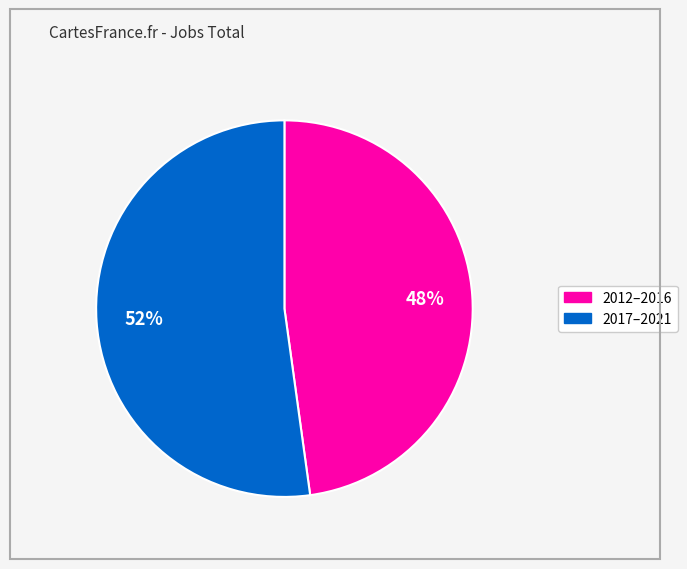

To the nearest percent, what is the difference between the largest and smallest slice percentages?

4%